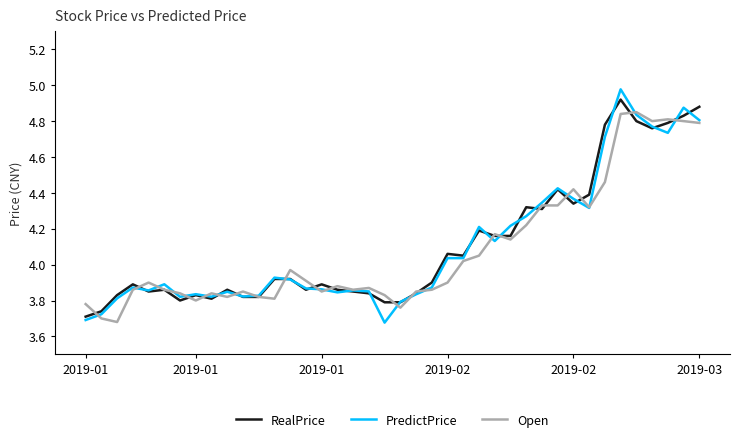

Which series has the widest spread of values?

PredictPrice